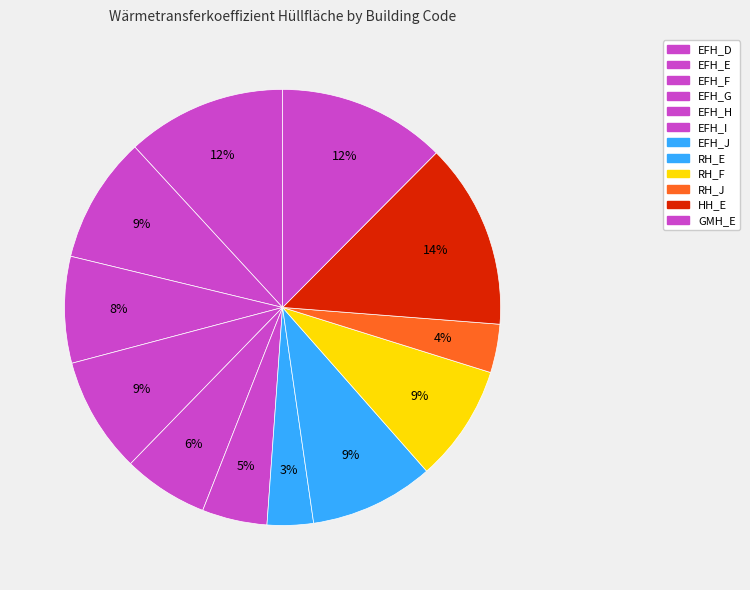

The EFH_H slice represents 1% of the pie. True or false?

False